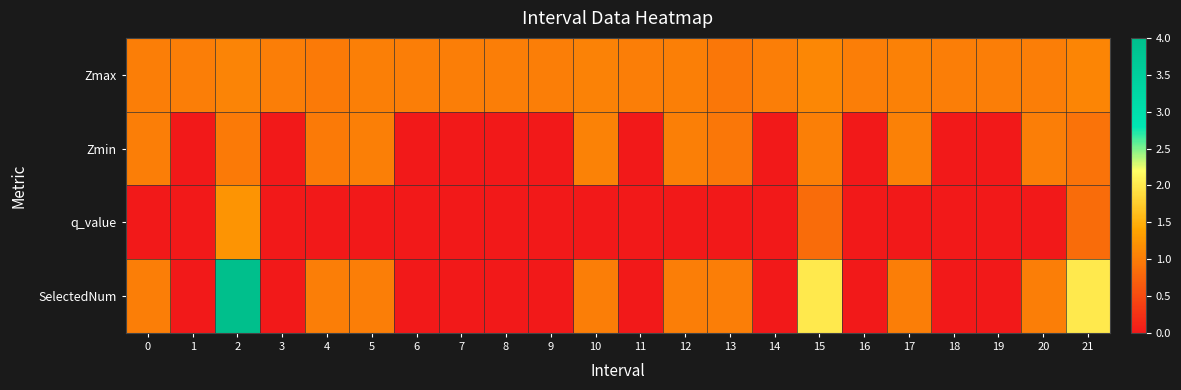

Which label corresponds to the smallest value in the chart?

1